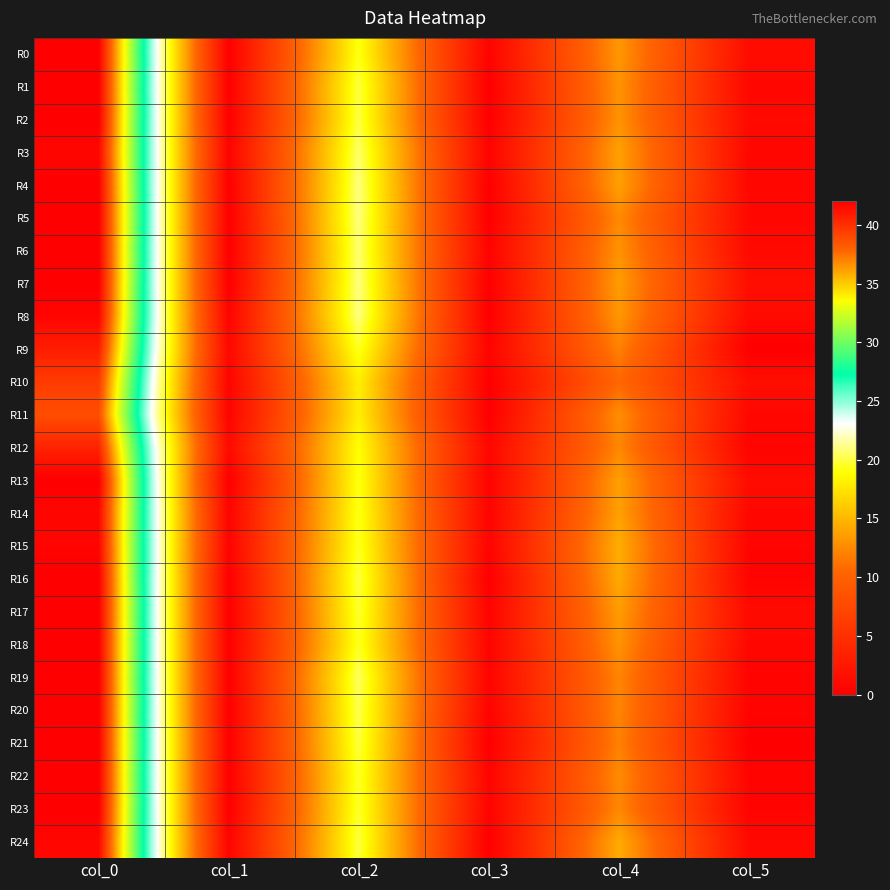

Which category has the lowest value across all series?

col_1